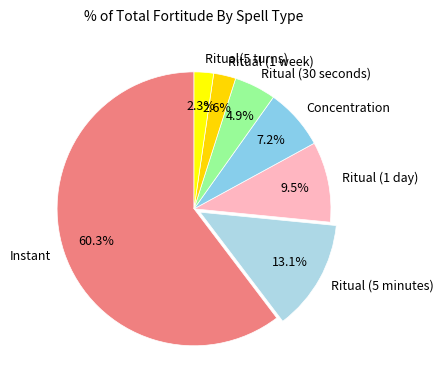

To the nearest percent, what portion does Instant represent?

60%